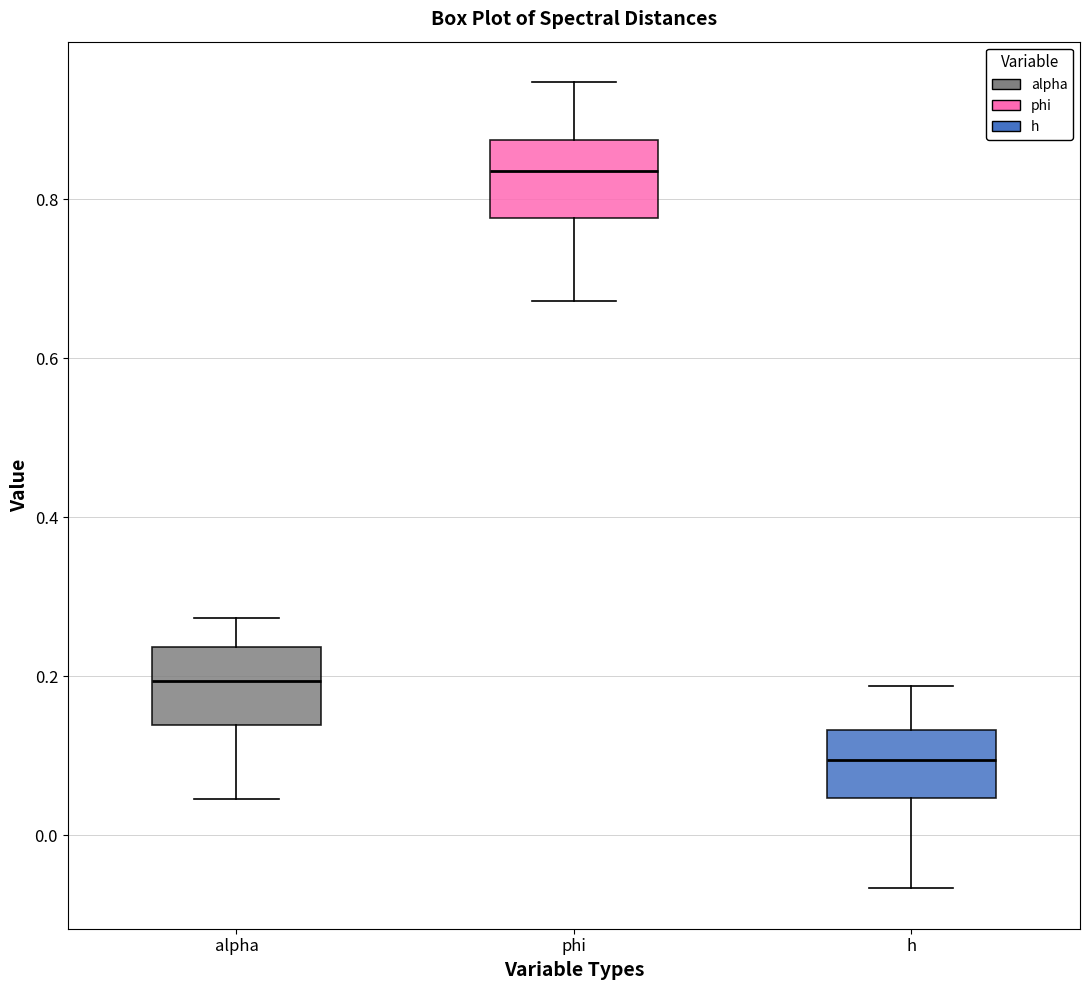

Which box has the highest median line?

phi